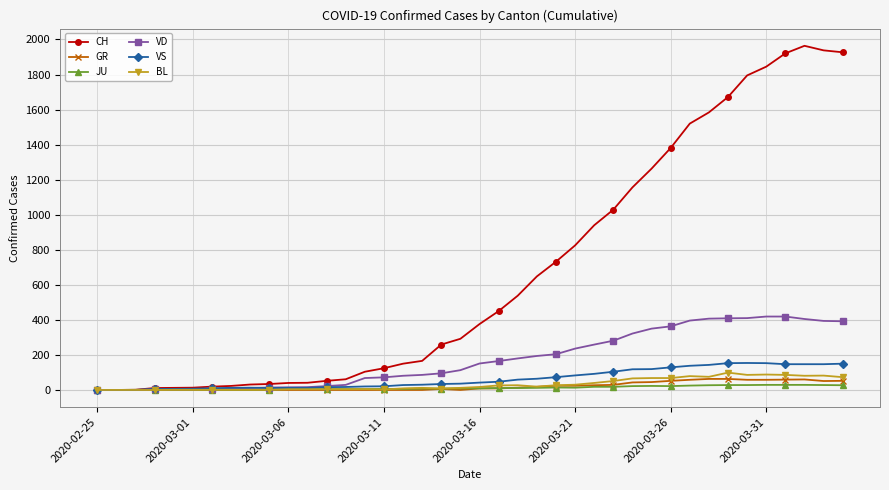

Which series has the largest total across all categories?

CH